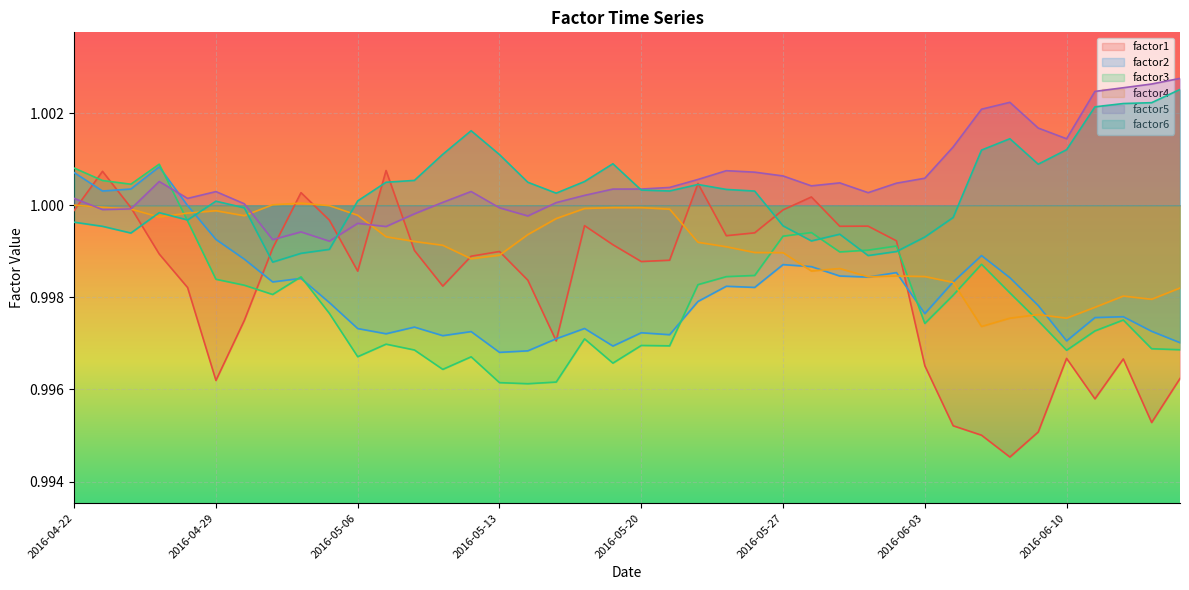

True or false: factor2 has more than 2 points higher than both neighbors.

True